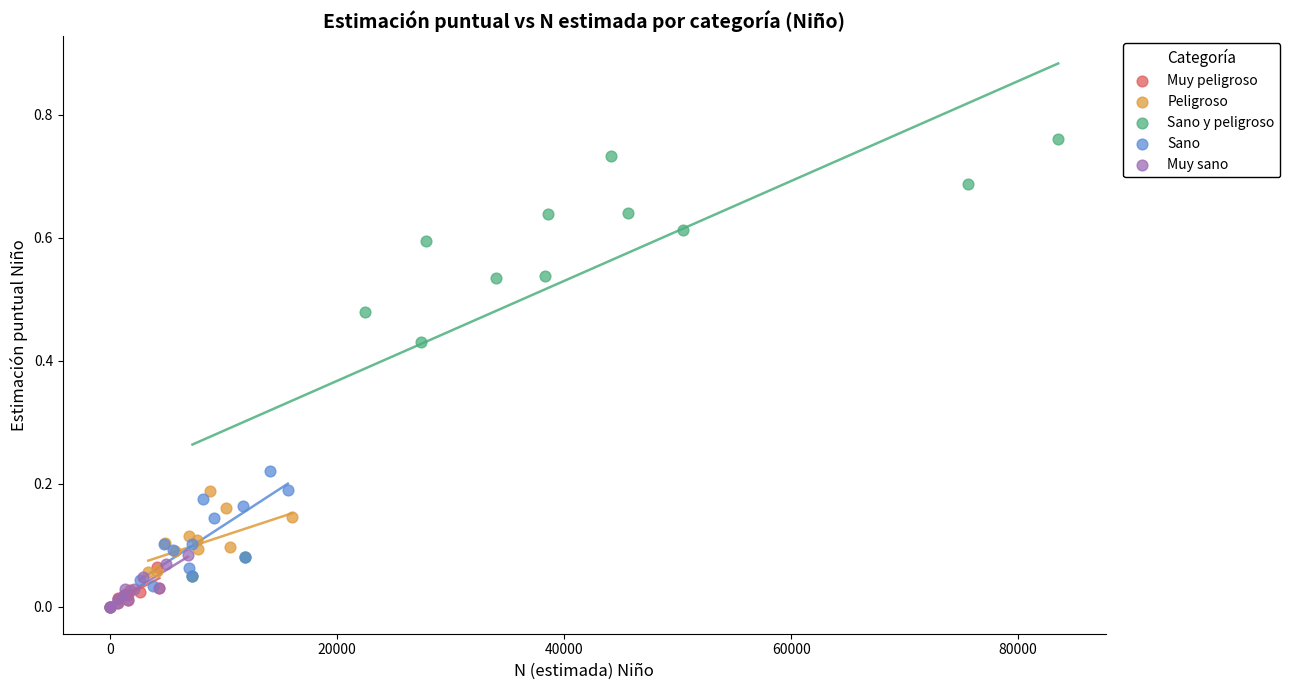

Which series contains the highest Y value?

Sano y peligroso